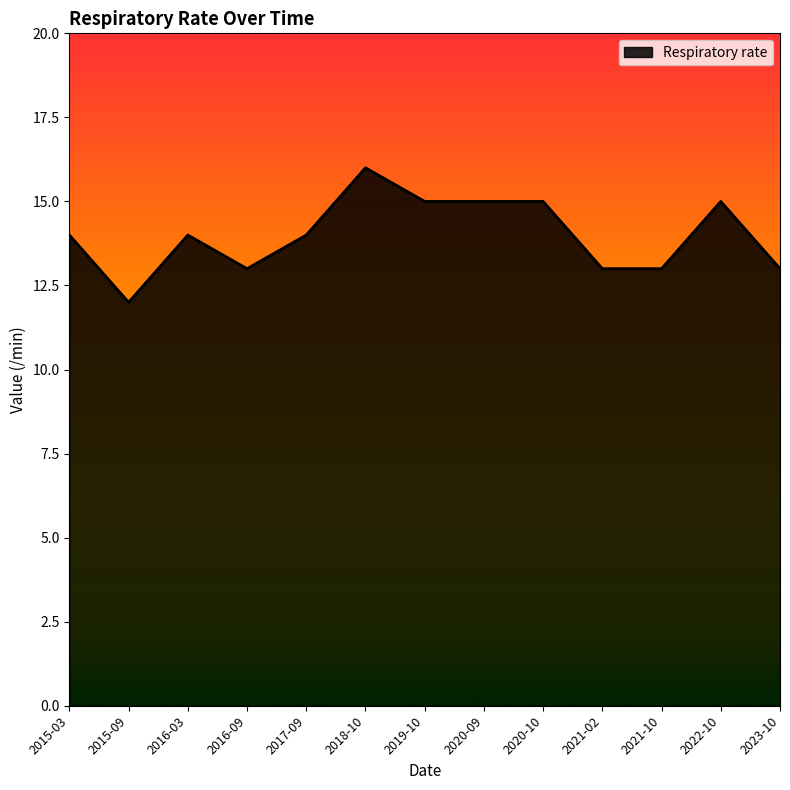

True or false: the data has more than 1 interior local peaks.

True